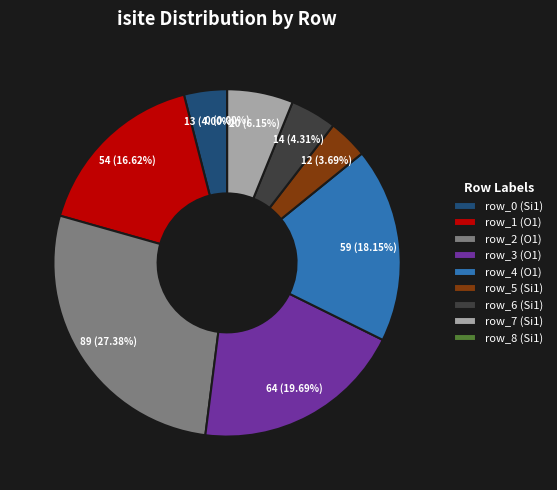

What is the smallest slice in the pie chart?

row_8 (Si1)